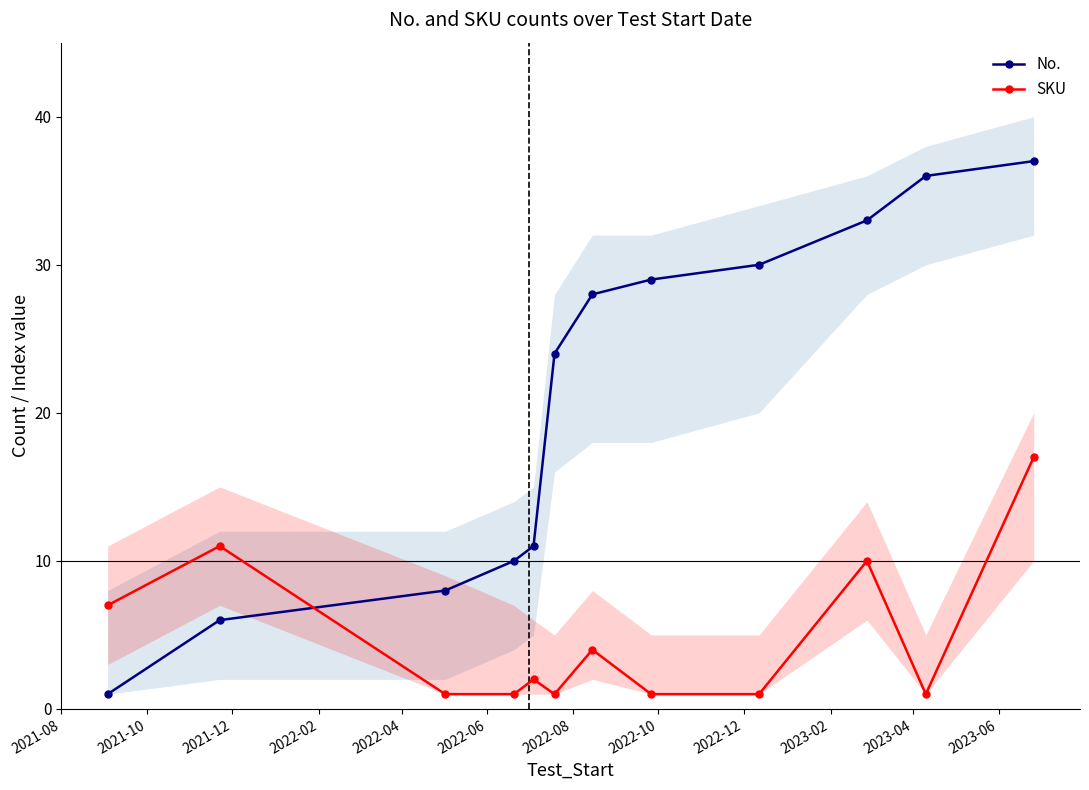

Reading right to left, list all the values displayed in this chart.

No.: 37	36	33	30	29	28	24	11	10	8	6	1
SKU: 17	1	10	1	1	4	1	2	1	1	11	7